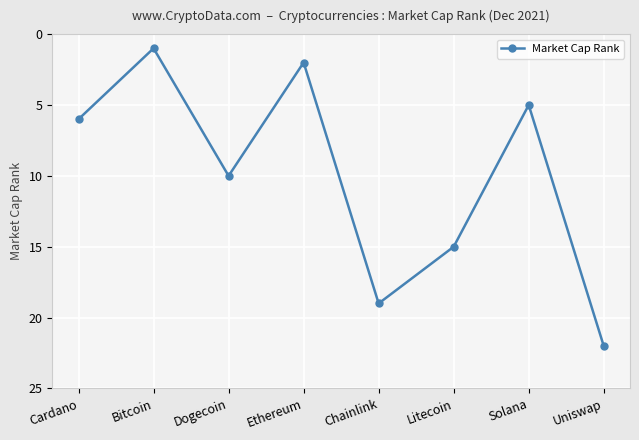

Does the chart have visible grid lines?

Yes